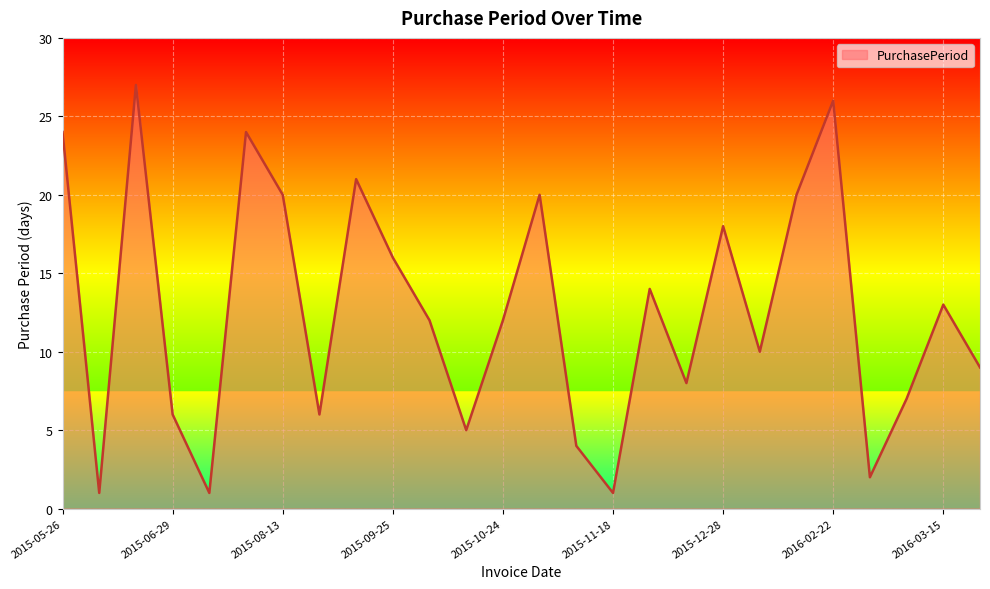

How many lines are shown in the chart?

1